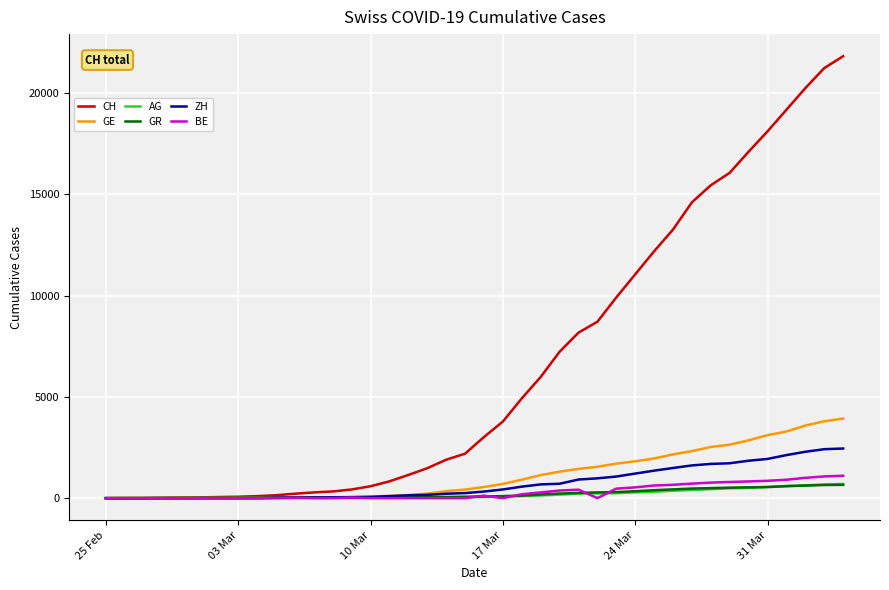

What is the greatest value displayed?

21812